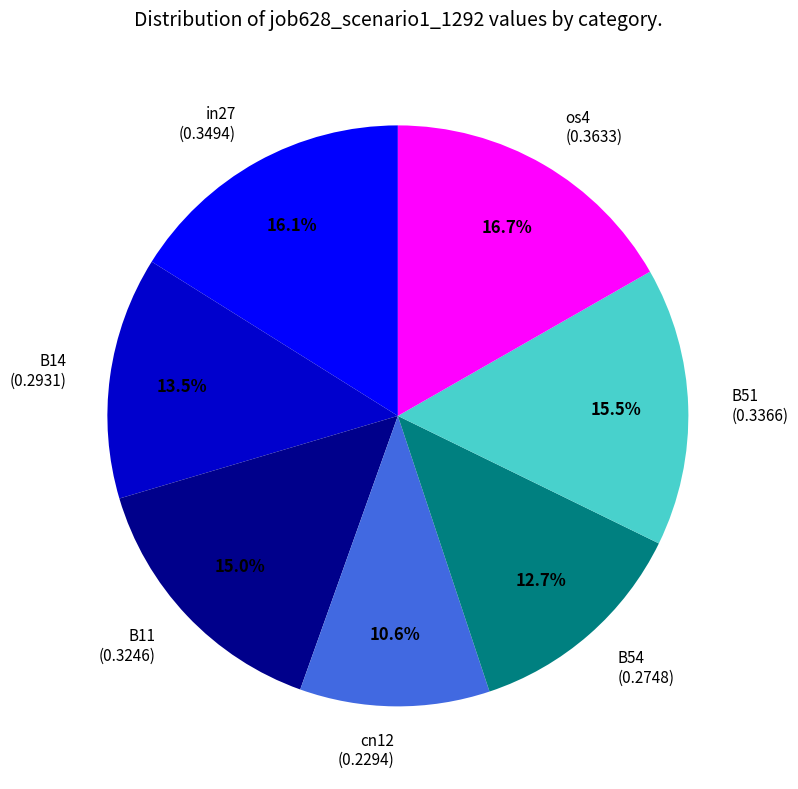

Is B14 the majority of the pie?

No